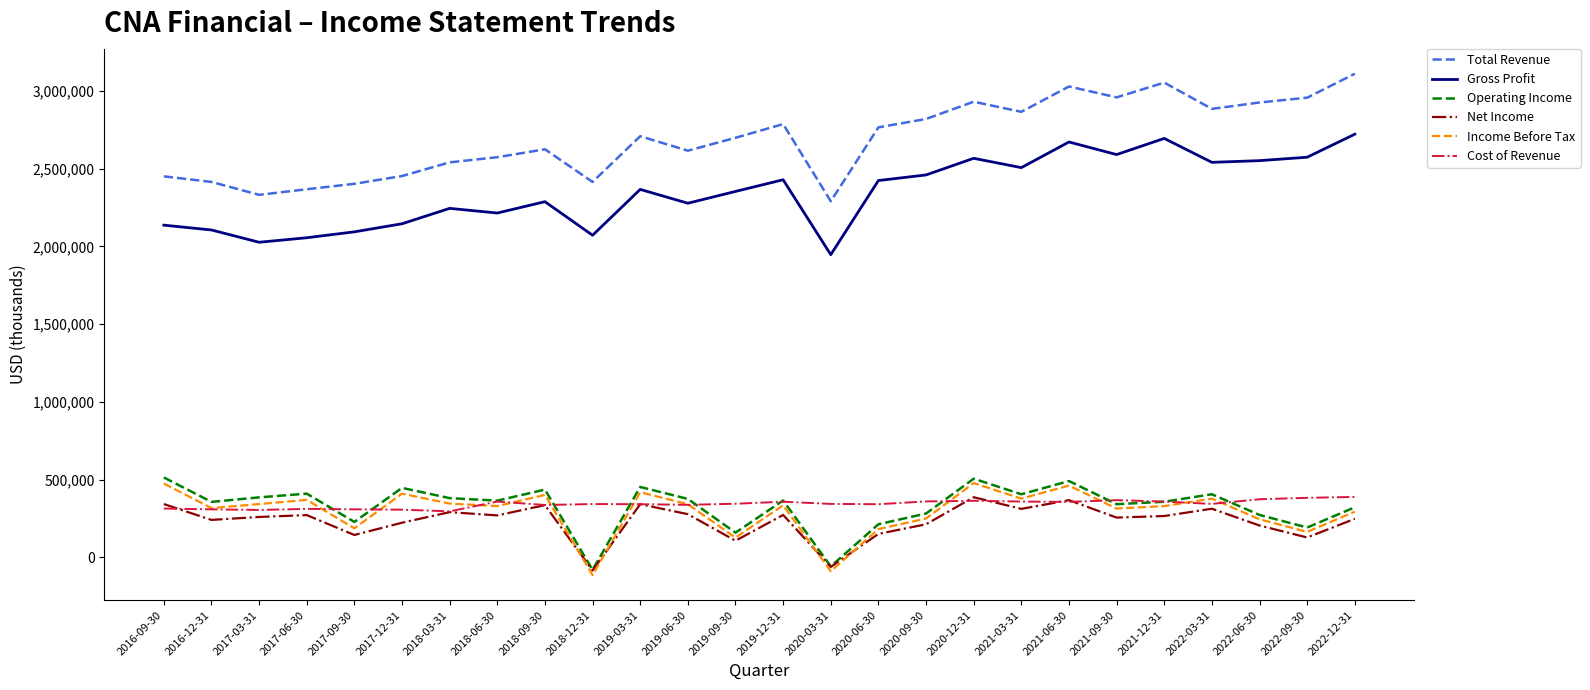

The Gross Profit series shows 524278 at 2016-09-30. True or false?

False